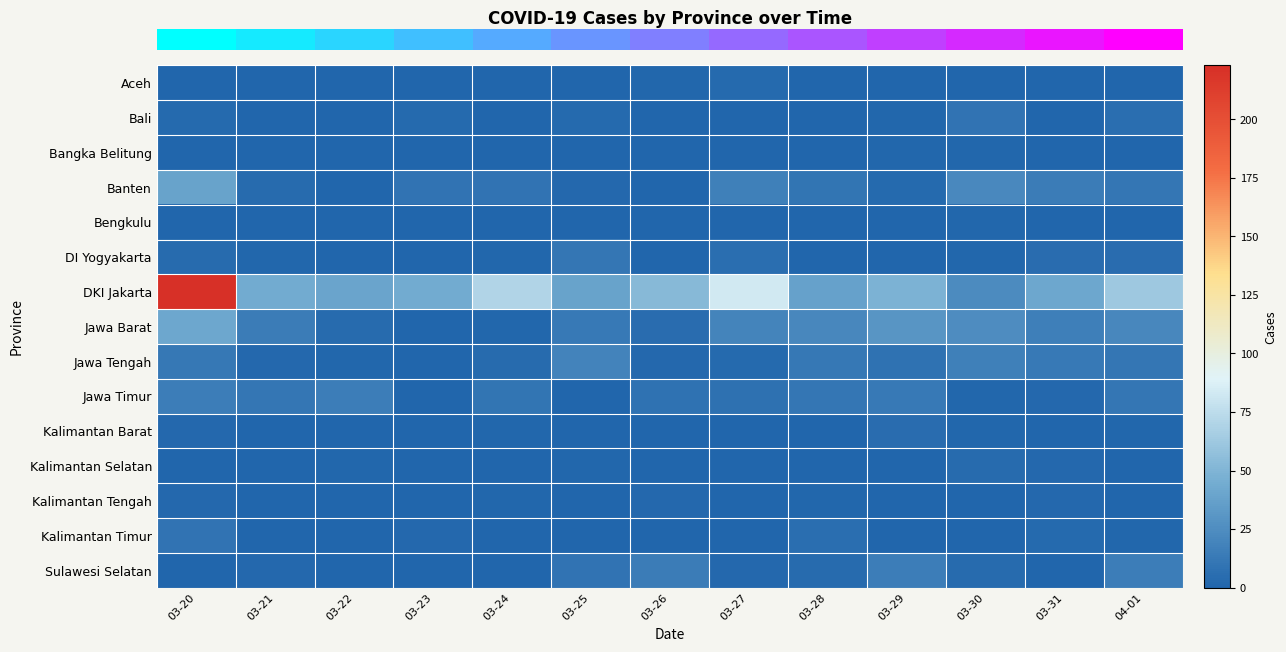

At how many categories does at least one series exceed 62?

3